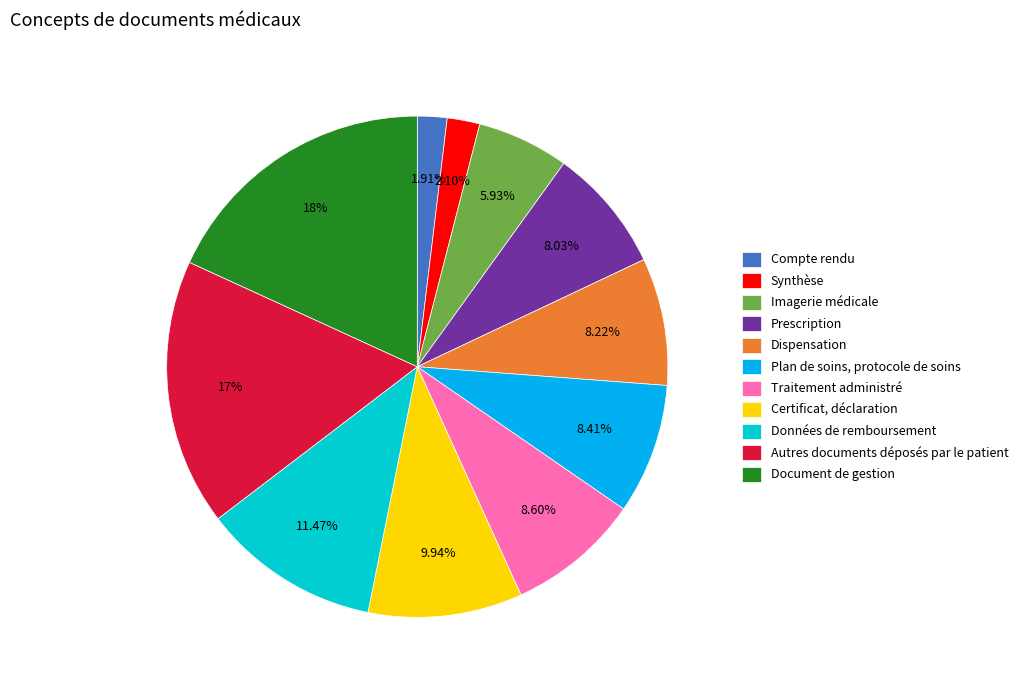

What percentage is the Prescription slice, to the nearest percent?

8%